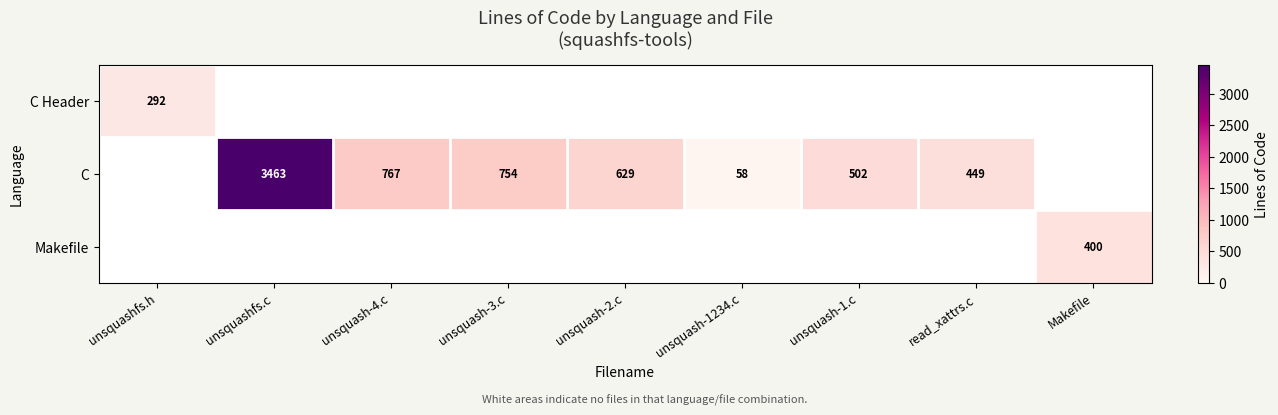

Is it true that C equals 3463 at unsquashfs.c?

True